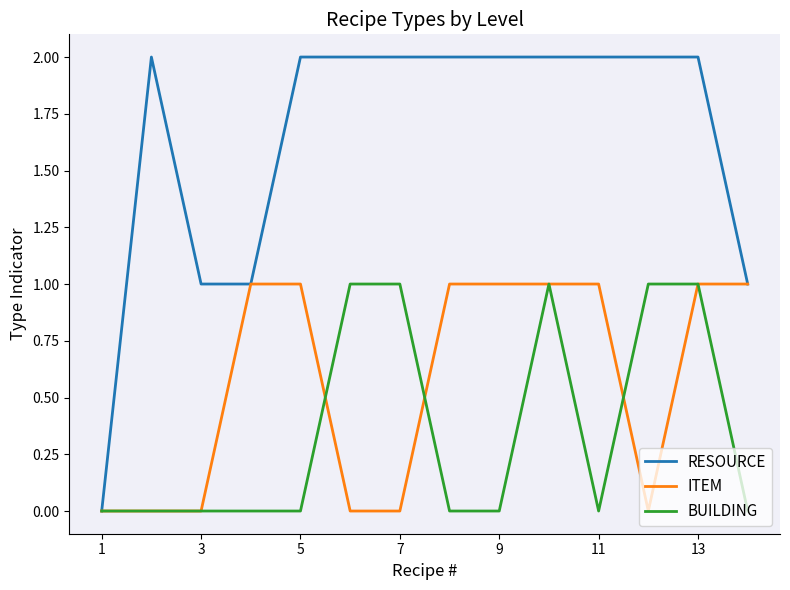

Which series has the largest total across all categories?

RESOURCE